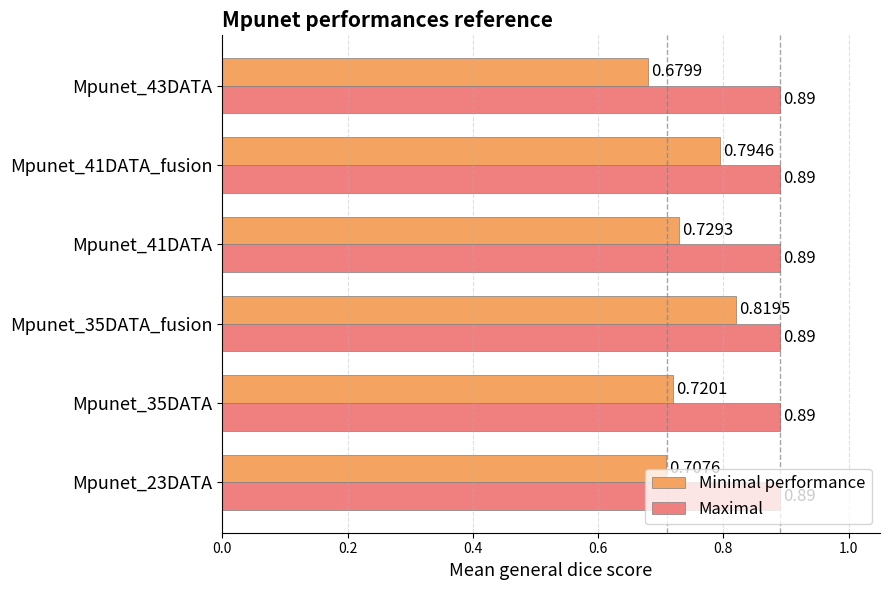

Between Mpunet_35DATA_fusion and Mpunet_43DATA, which series saw the biggest shift?

Minimal performance